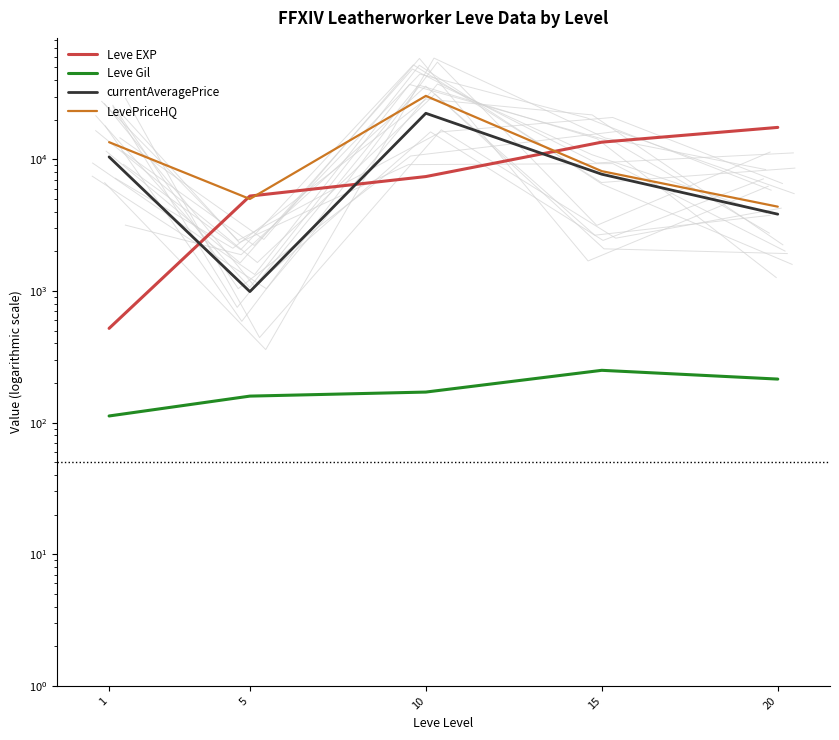

Which series has the largest range (max minus min)?

LevePriceHQ